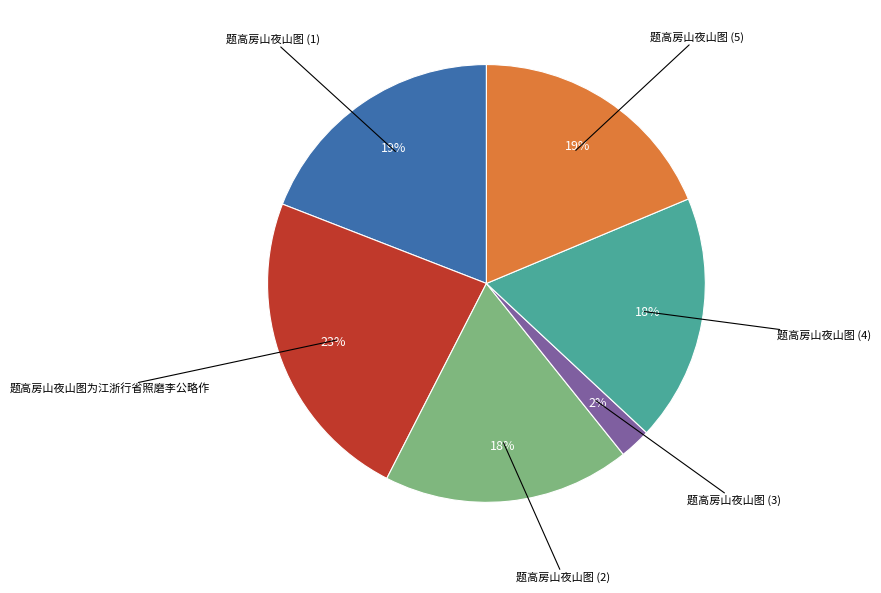

How many segments does this pie chart have?

6